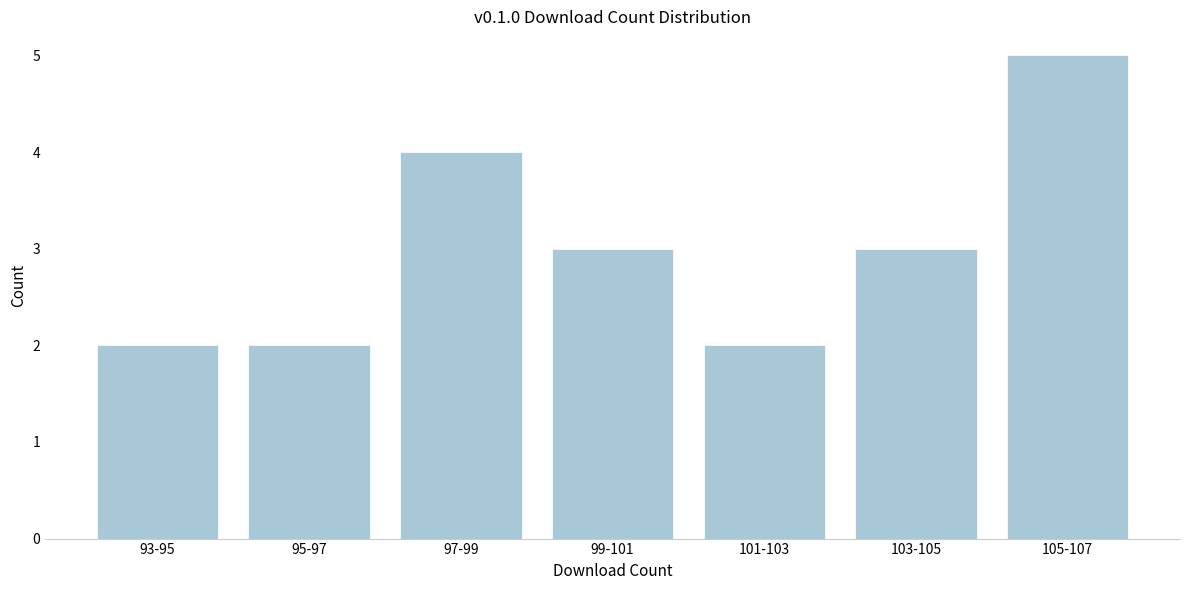

Reading left to right, transcribe all the data shown in this chart.

93-95=2	95-97=2	97-99=4	99-101=3	101-103=2	103-105=3	105-107=5